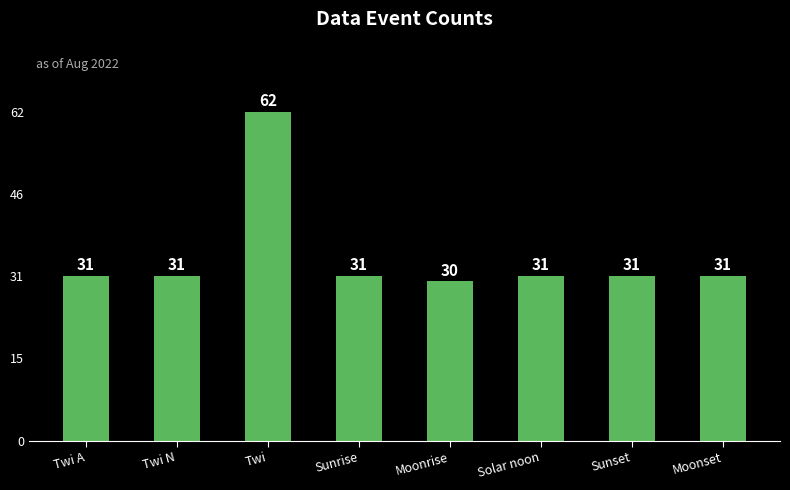

The value at Solar noon is 31. True or false?

True